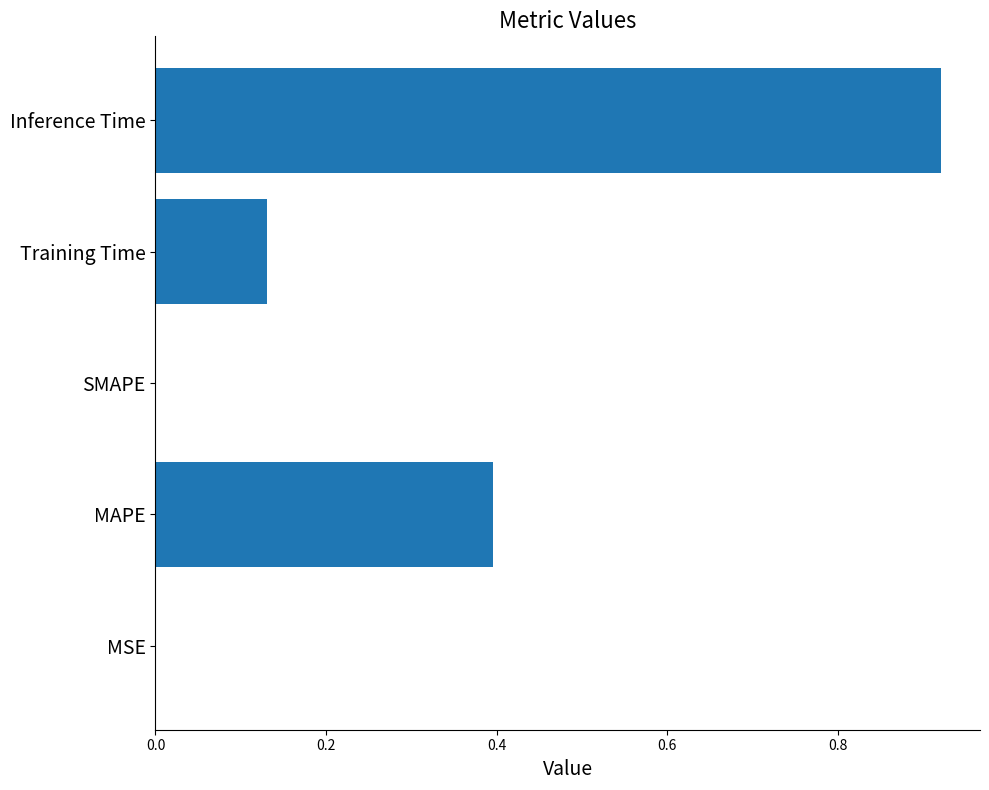

Is it true that the value at Training Time is 0.2?

False